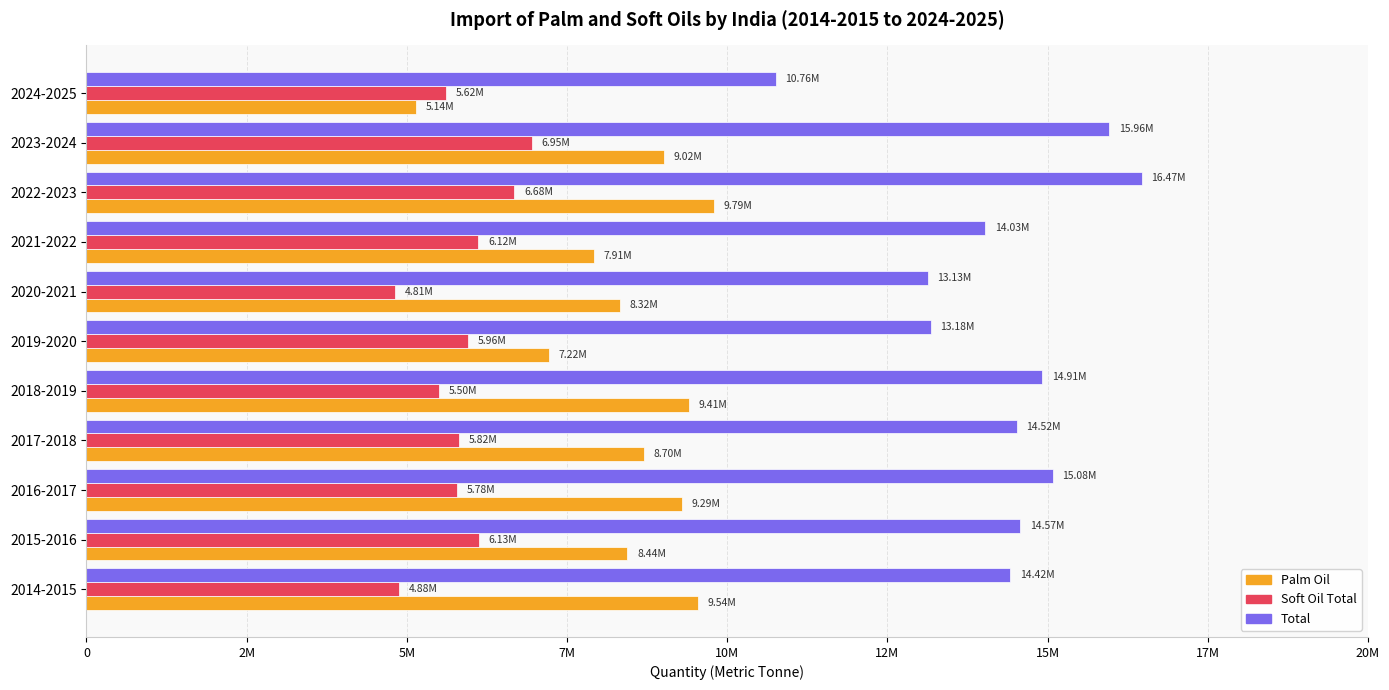

Reading right to left, extract all data points from this chart.

Palm Oil: 5141268	9015574	9789062	7914626	8320537	7217357	9409248	8701062	9293717	8442840	9536904
Soft Oil Total: 5615364	6946996	6677031	6115214	4810974	5958089	5504159	5815470	5783703	6128498	4884367
Total: 10756632	15962571	16466093	14029840	13131511	13175446	14913407	14516532	15077420	14571338	14421271